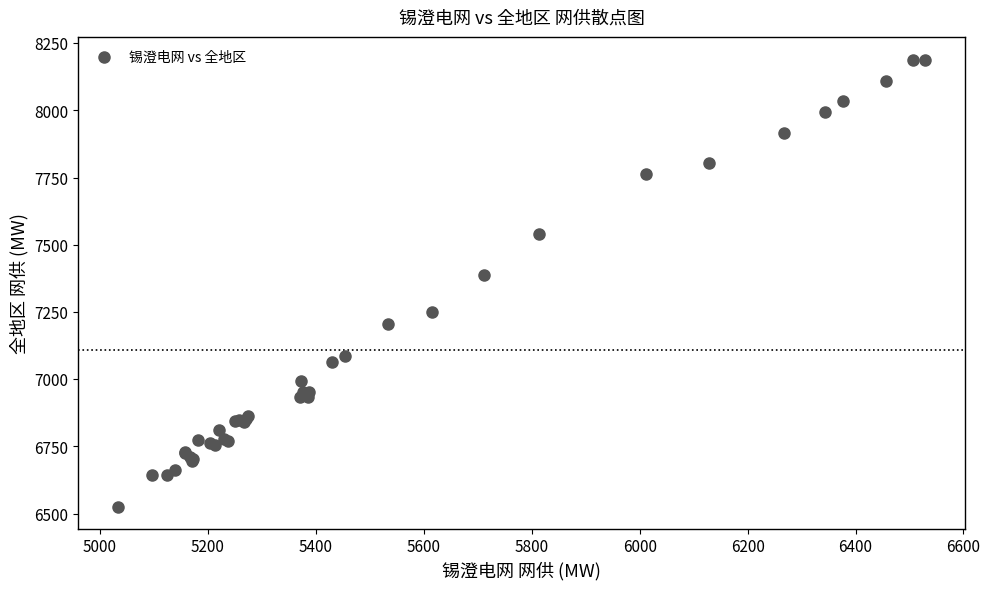

What Y value in the scatter plot is closest to 7357?

7387